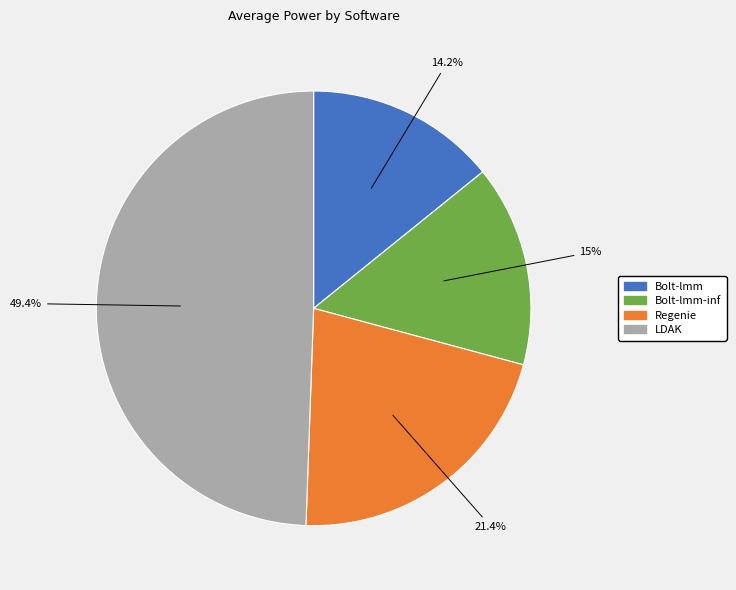

Is there a majority slice in this chart?

No